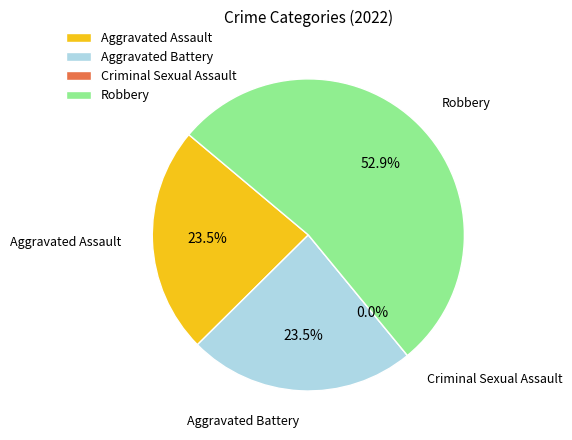

Is it true that Aggravated Battery is 34% of the pie?

False